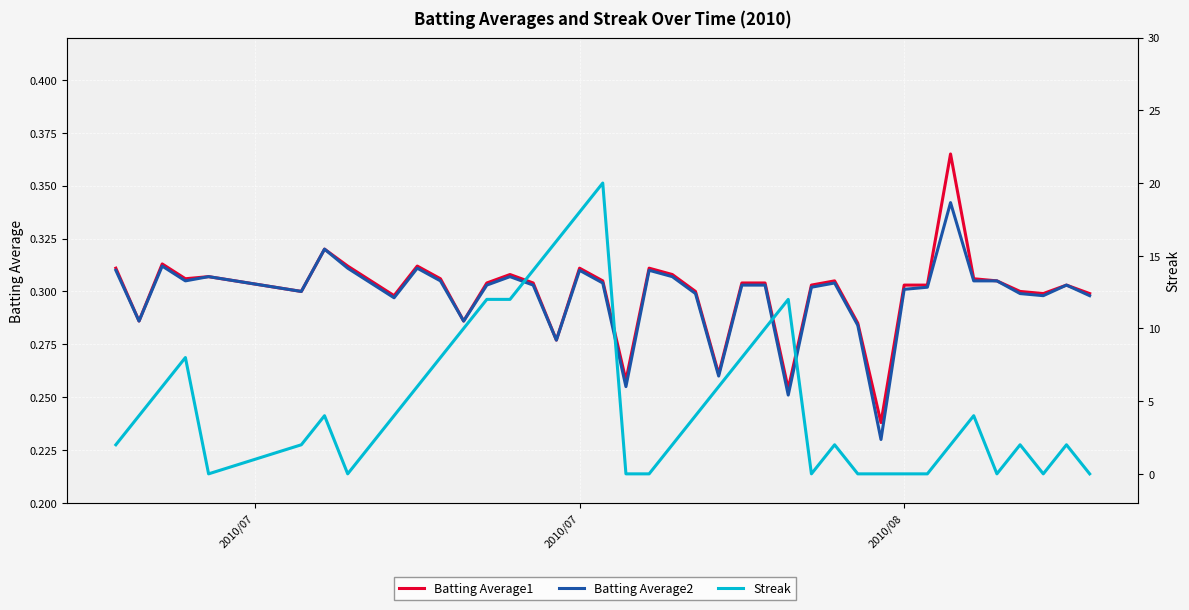

Is it true that Batting Average2 equals 0.4 at 2010/07?

False